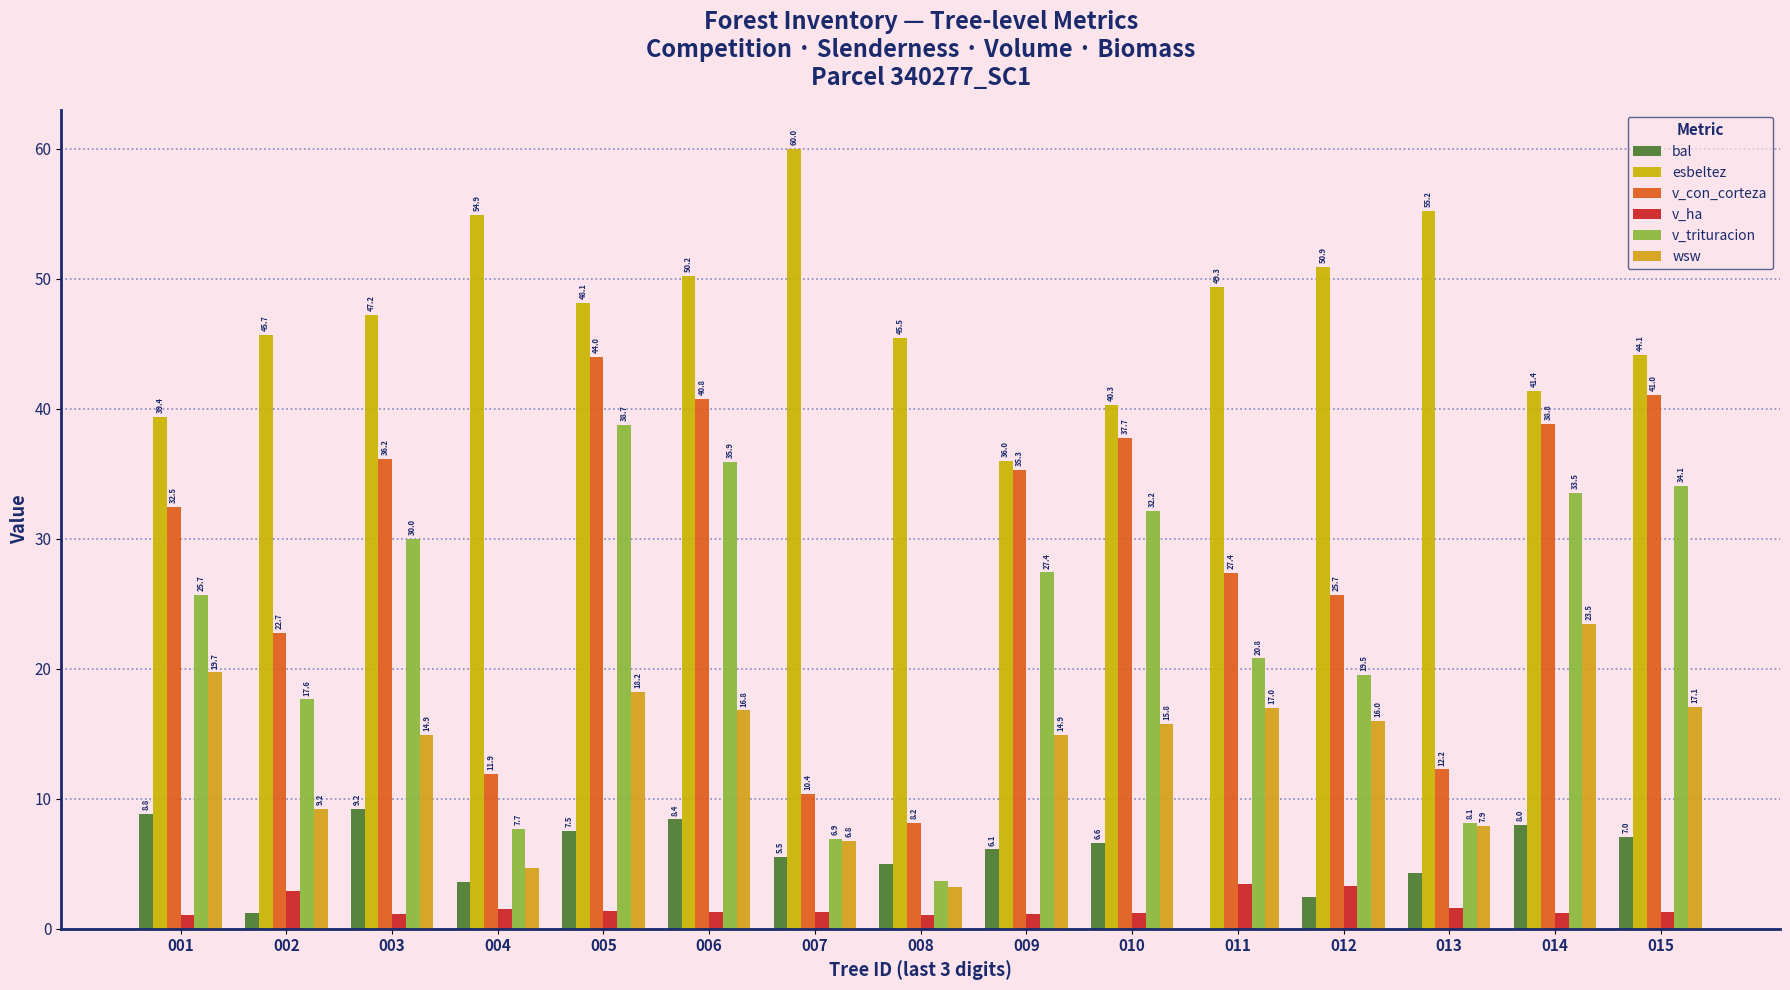

What is the sum of the v_trituracion values at 015 and 012?

53.6